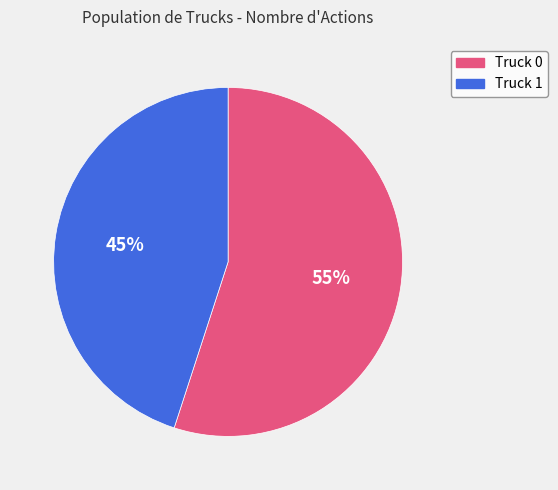

What is the ratio of the value at Truck 1 to the value at Truck 0?

0.8